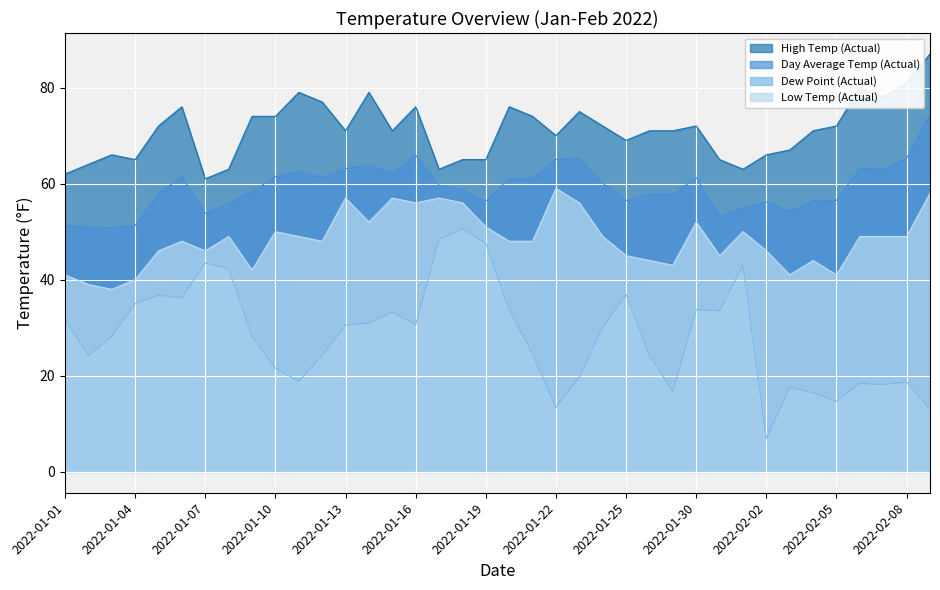

What is the smallest value displayed?

6.9